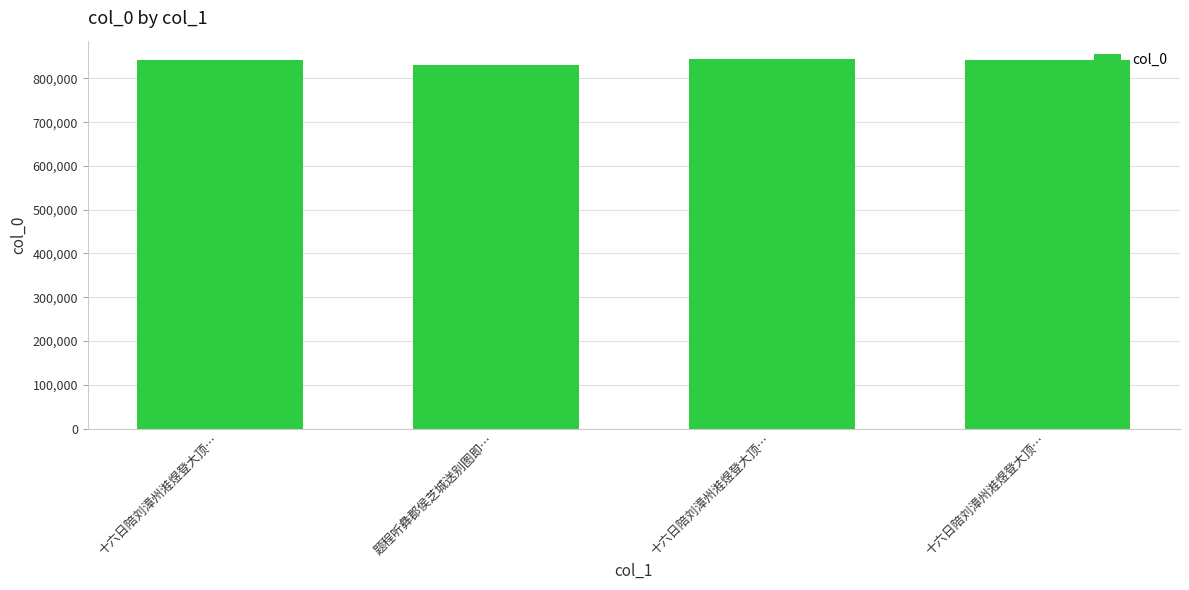

List the labels in order of value, largest first.

十六日陪刘漳州溎煜登大顶…, 十六日陪刘漳州溎煜登大顶…, 十六日陪刘漳州溎煜登大顶…, 题程听彝郡侯芝城送别图即…